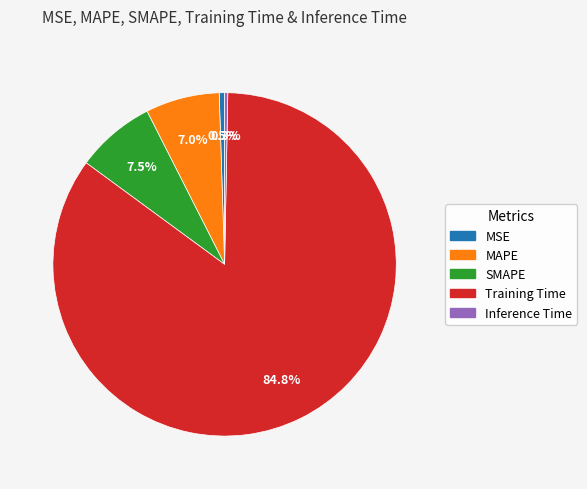

Which category has the biggest portion of the pie?

Training Time